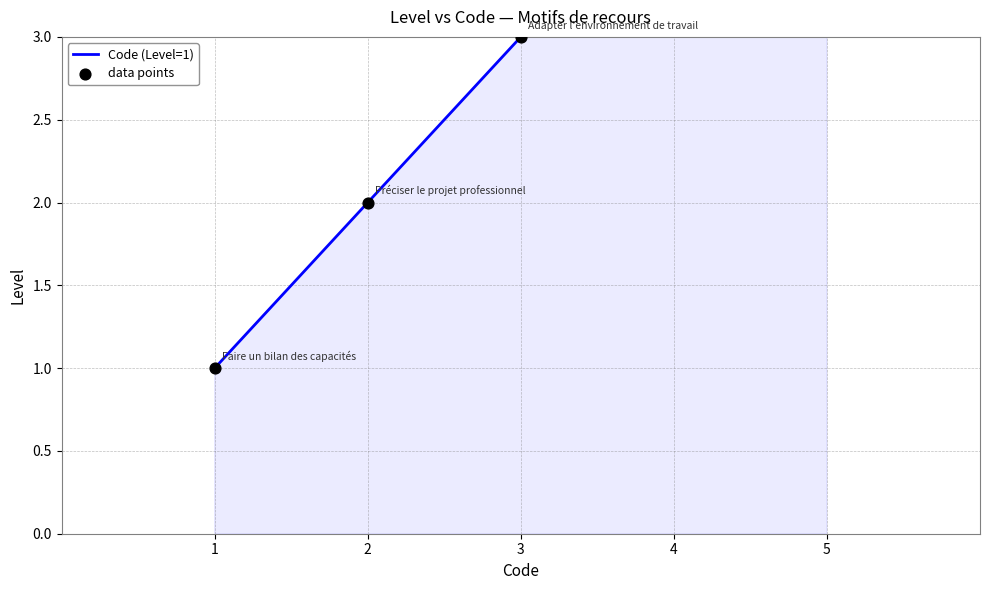

What are all the series names shown in the legend?

Code (Level=1), data points